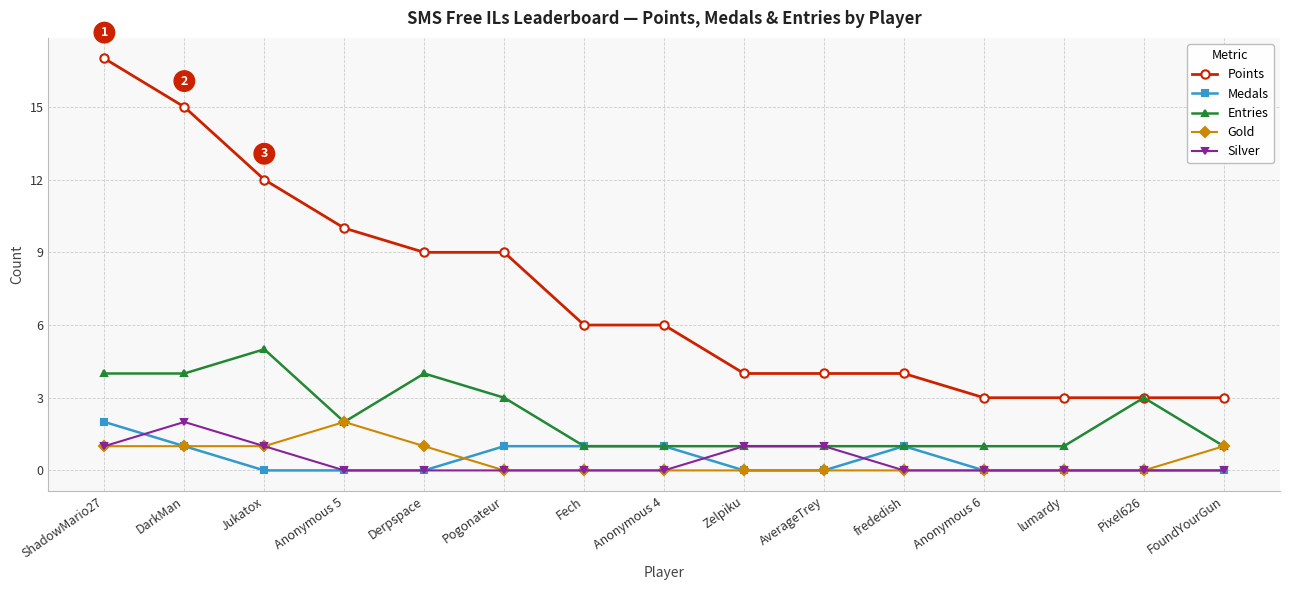

How many lines are shown in the chart?

5